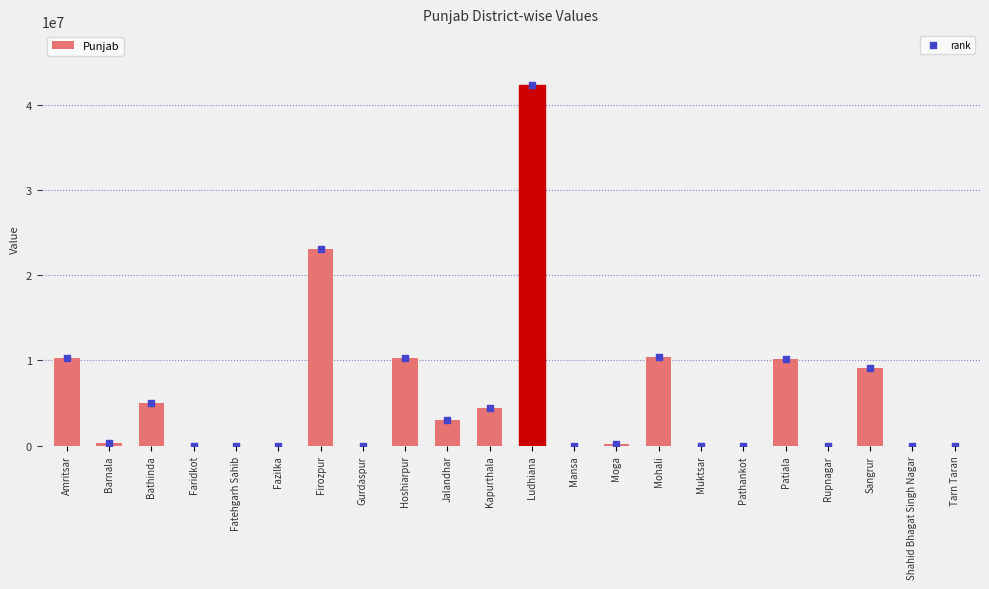

Which series contains the lowest Y value?

Punjab